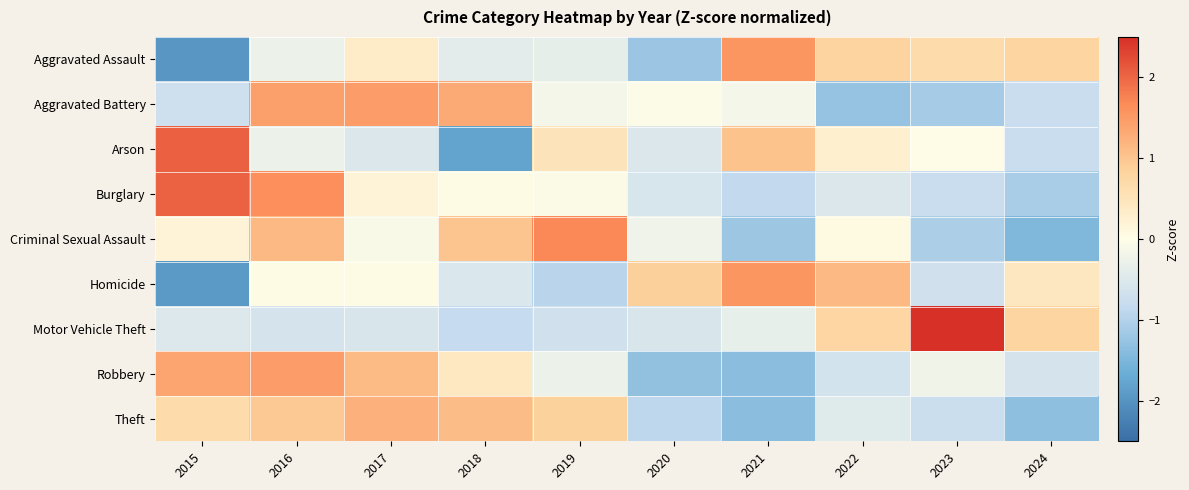

What is the smallest value displayed?

-2.0